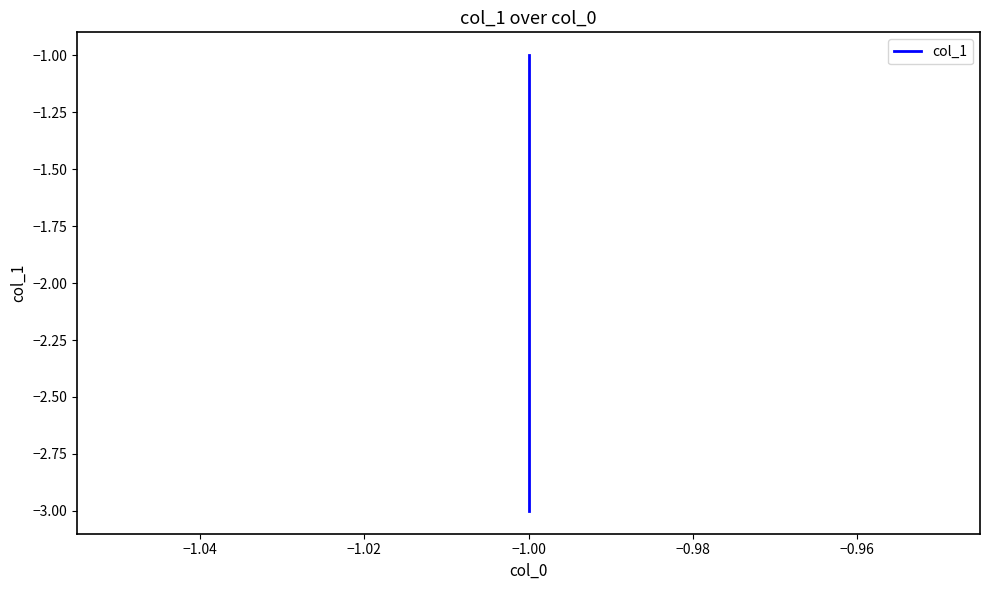

Does the chart display data point markers on the line(s)?

No